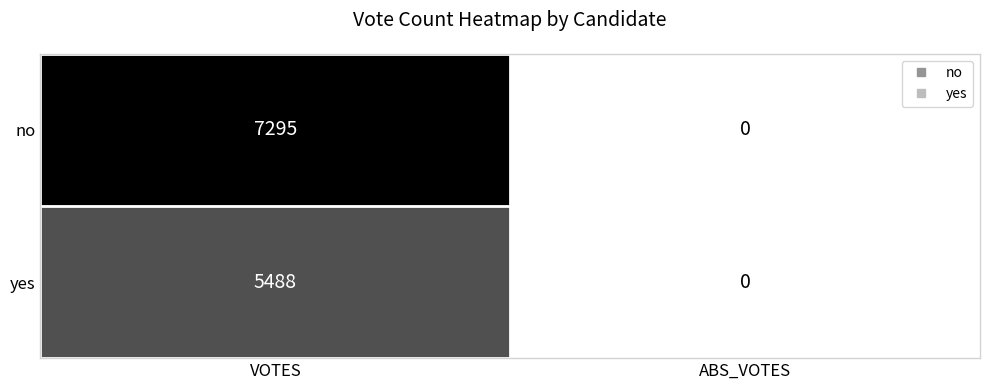

What is the difference between the maximum and minimum values in the no series?

7295